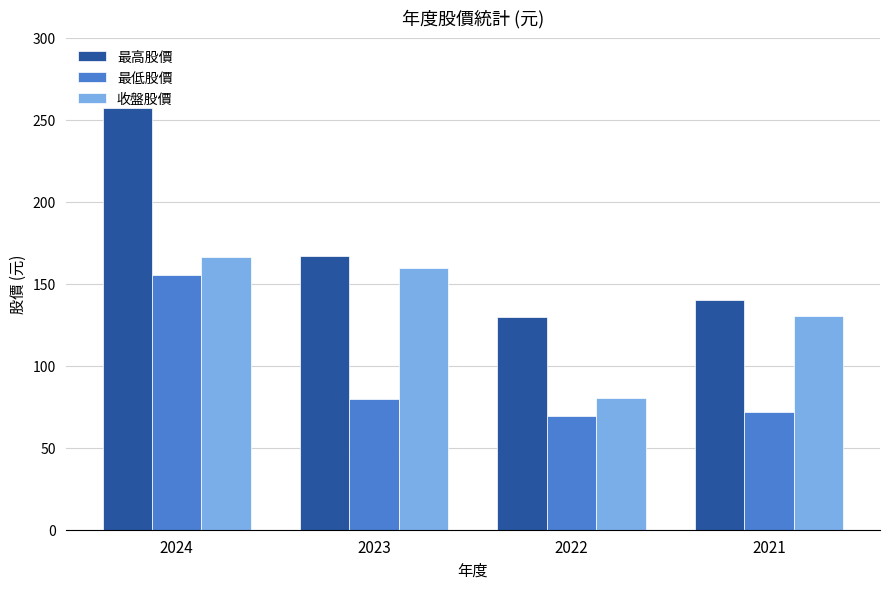

Reading left to right, extract all data points from this chart.

最高股價: 257.0	167.0	129.5	140.0
最低股價: 155.5	79.7	69.5	72.0
收盤股價: 166.5	159.5	80.2	130.5